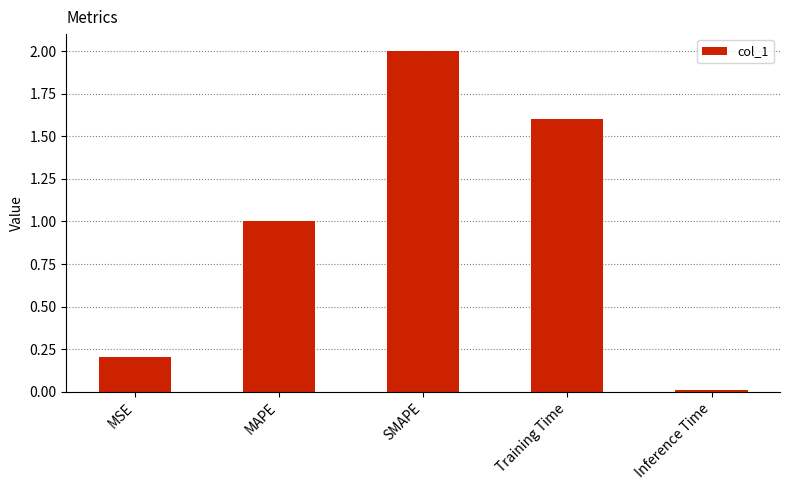

What is the average value?

1.0